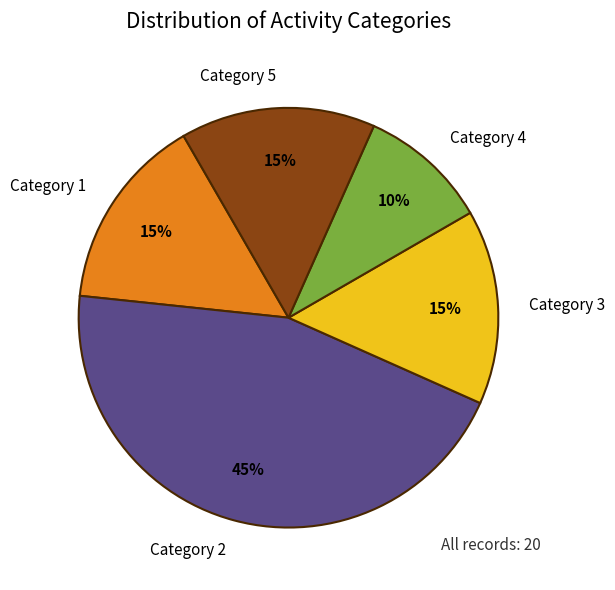

Combined, do Category 1 and Category 5 account for over 50%?

No